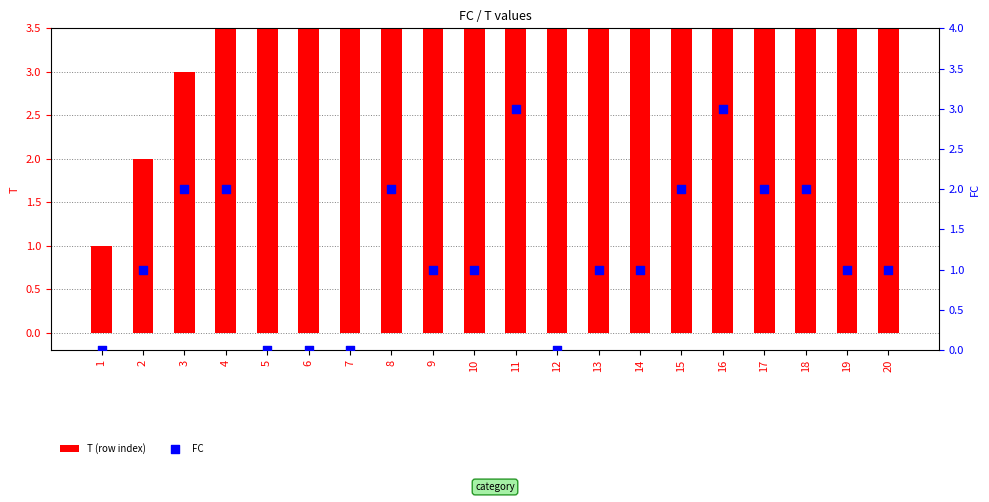

At which category is the sum across all series the highest?

20